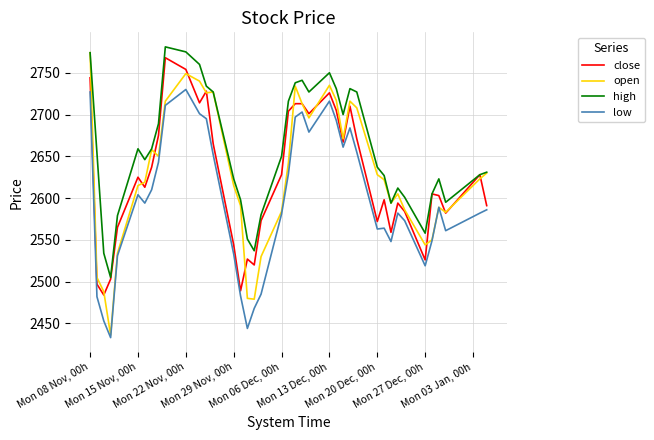

Which series has the largest total across all categories?

high